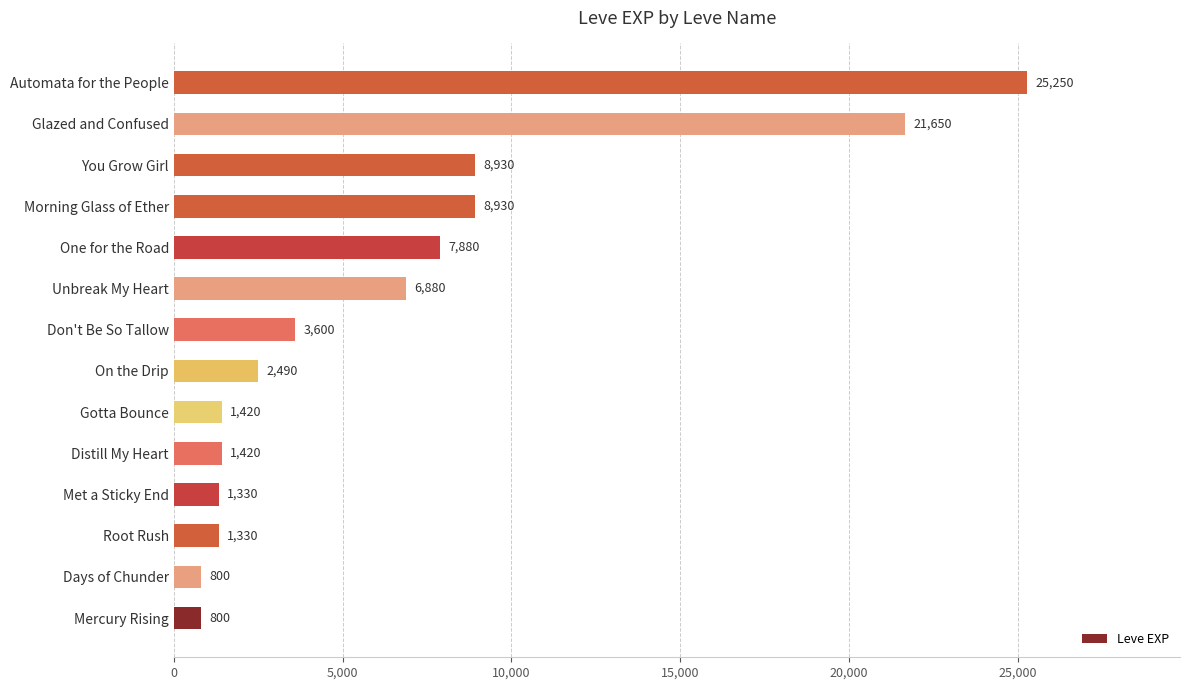

Reading bottom to top, what are all the values shown in this chart?

800	800	1330	1330	1420	1420	2490	3600	6880	7880	8930	8930	21650	25250